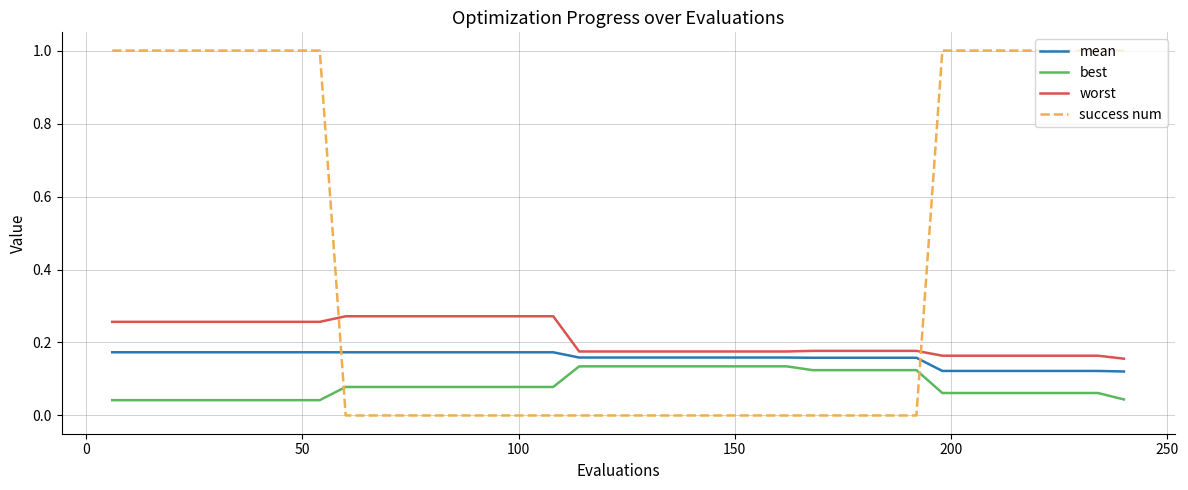

List the series in order of their overall mean, lowest first.

best, mean, worst, success num